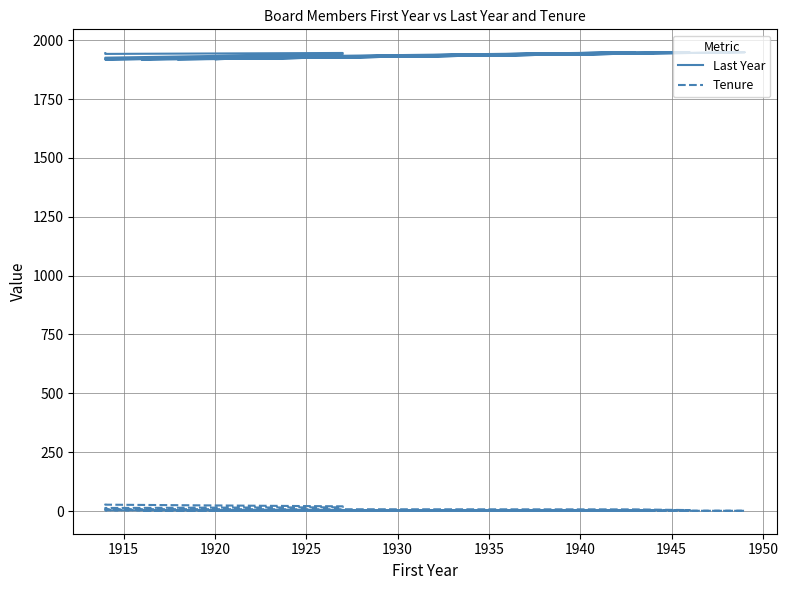

At which category does Last Year reach its first local peak?

1920